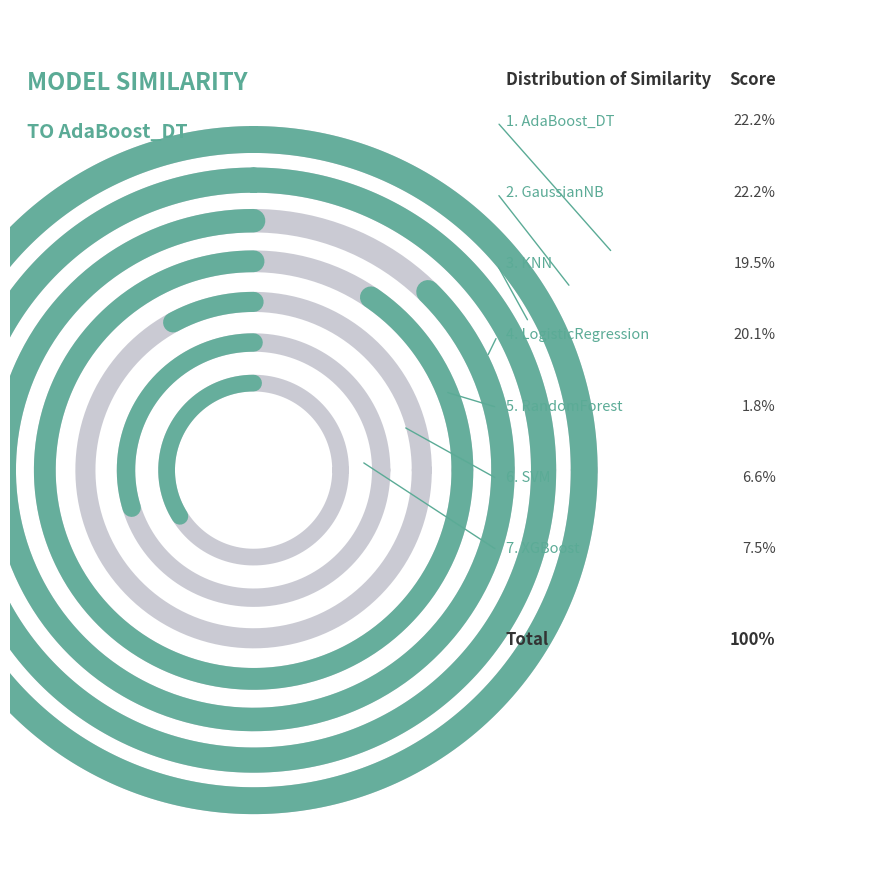

The RandomForest slice represents 10% of the pie. True or false?

False